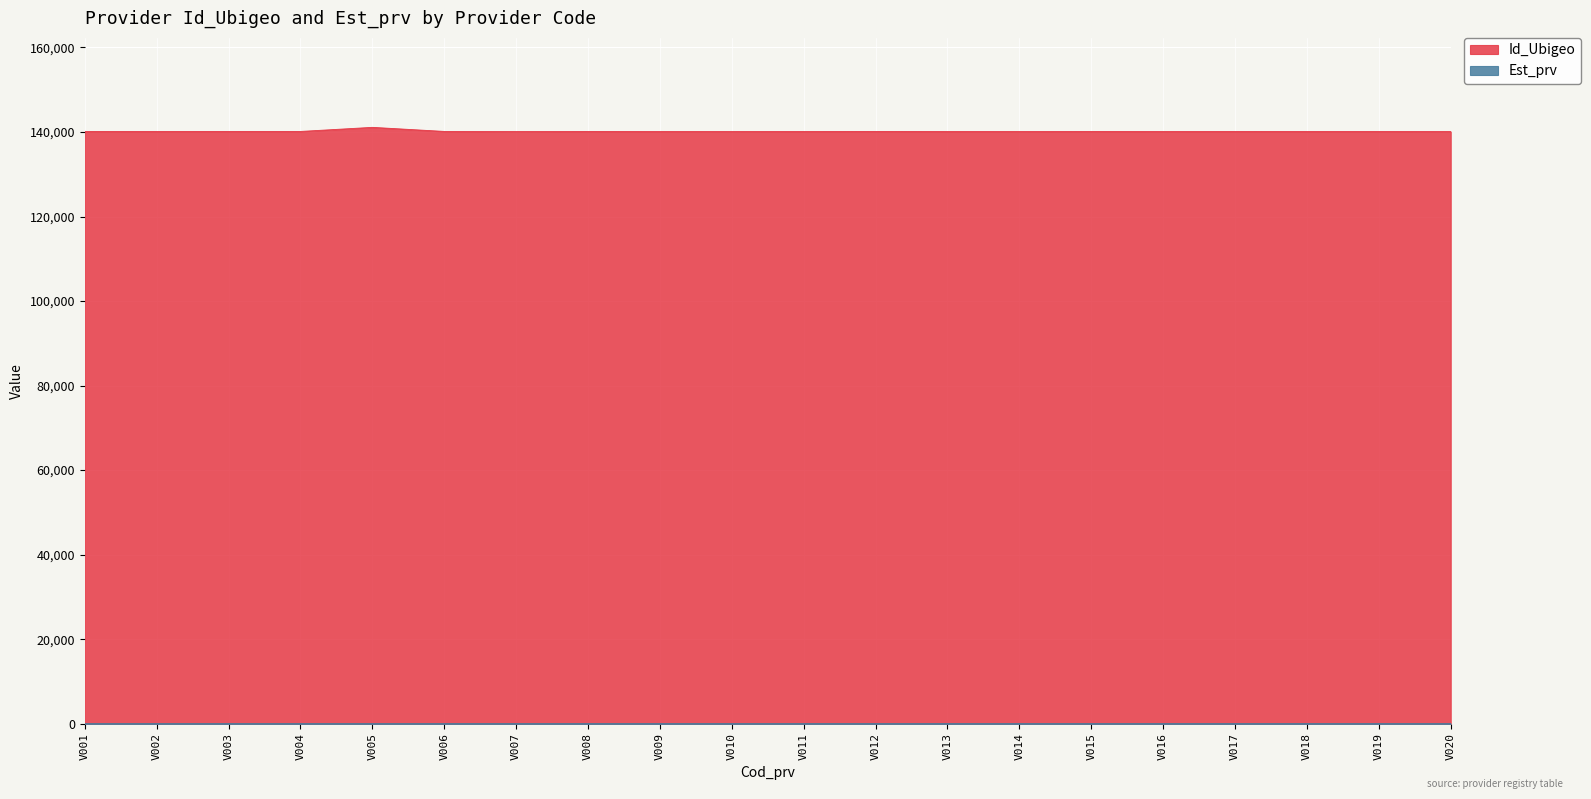

How many lines are shown in the chart?

2